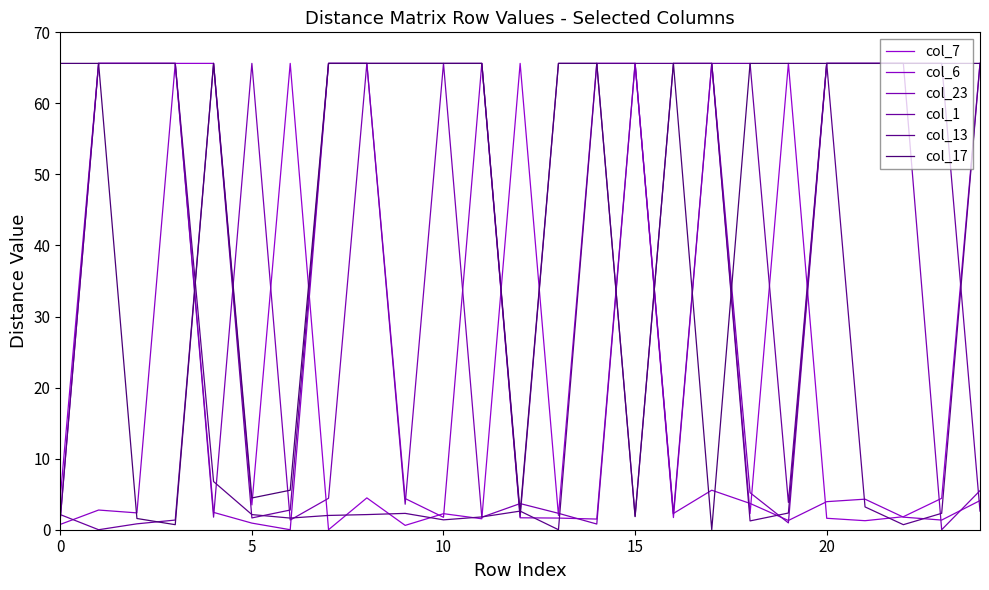

In col_23, how many points are lower than both neighbors (excluding endpoints)?

8